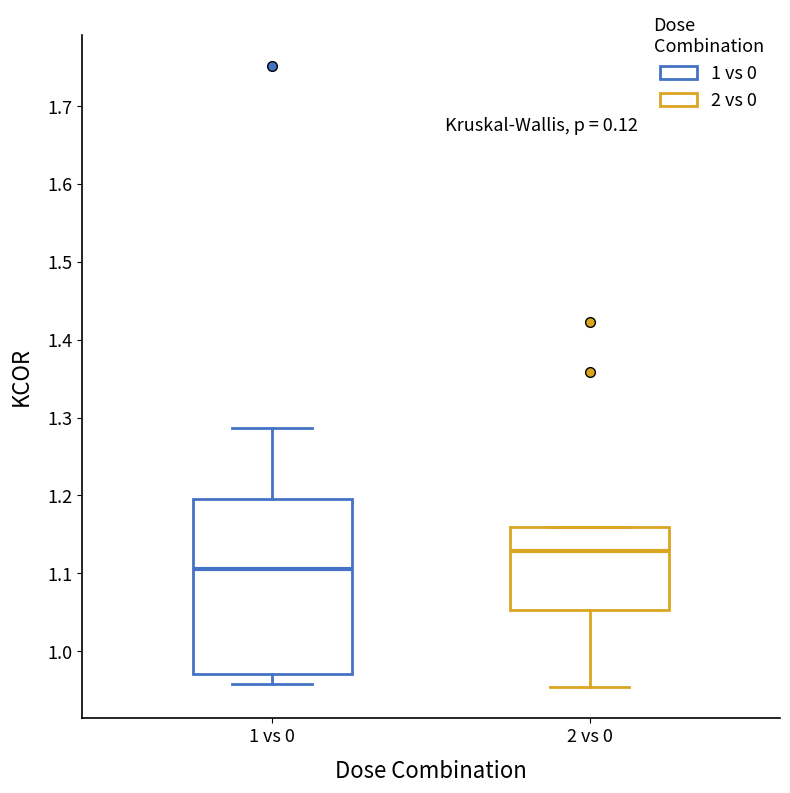

Which box has the highest median line?

2 vs 0